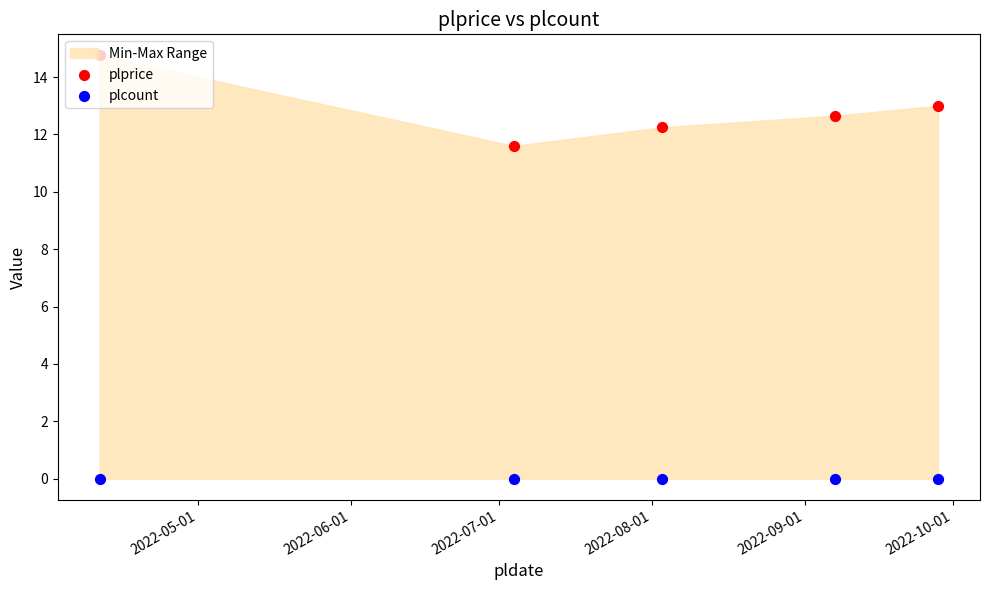

What are all the series names shown in the legend?

plprice, plcount